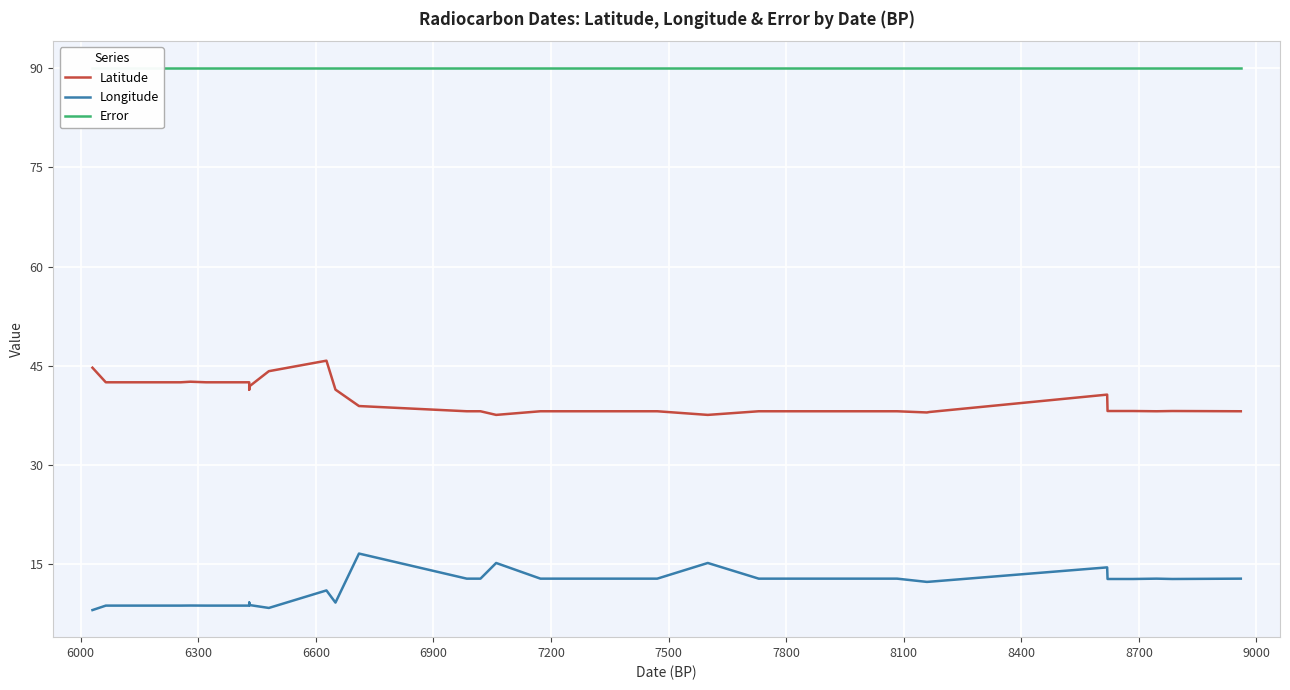

In Longitude, how many points are lower than both neighbors (excluding endpoints)?

4